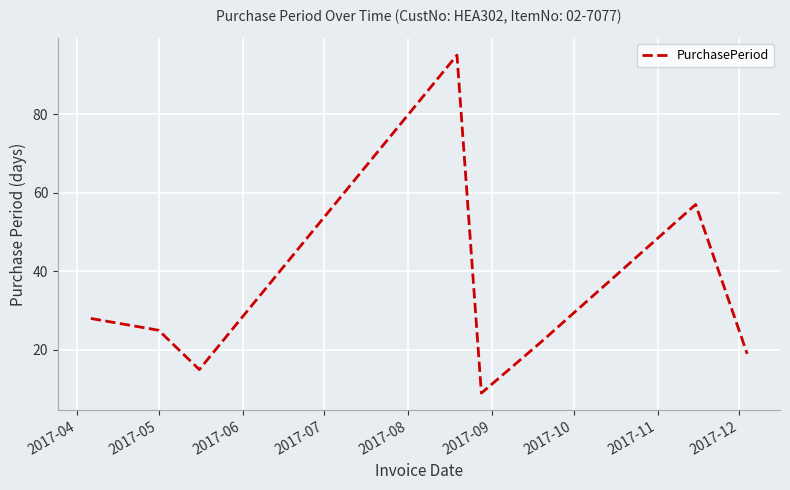

True or false: the data has more than 1 interior local peaks.

True